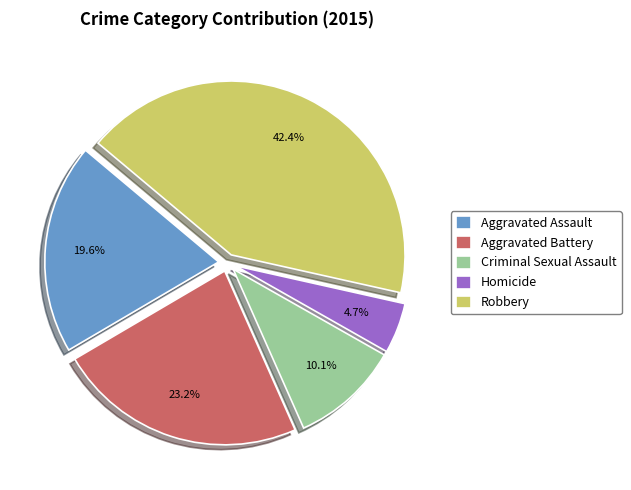

Does Aggravated Battery account for over 50% of the chart?

No